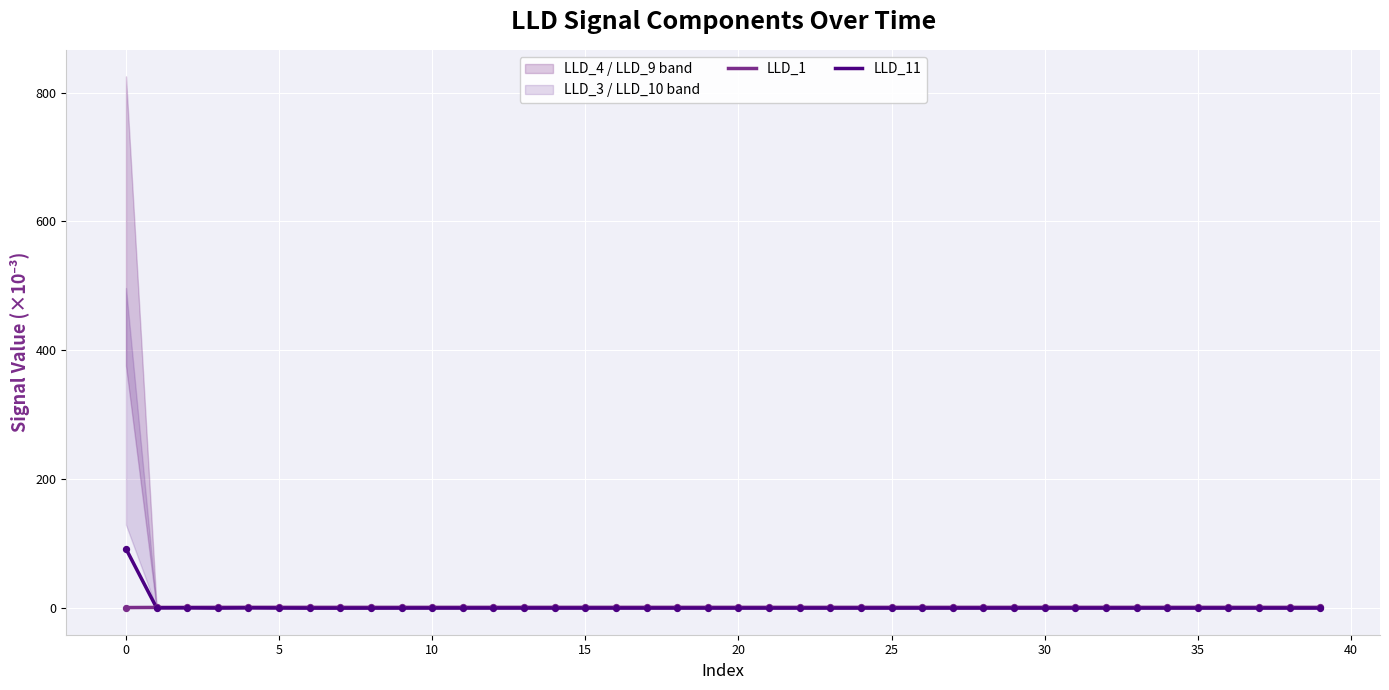

At how many categories does at least one series exceed 71?

1